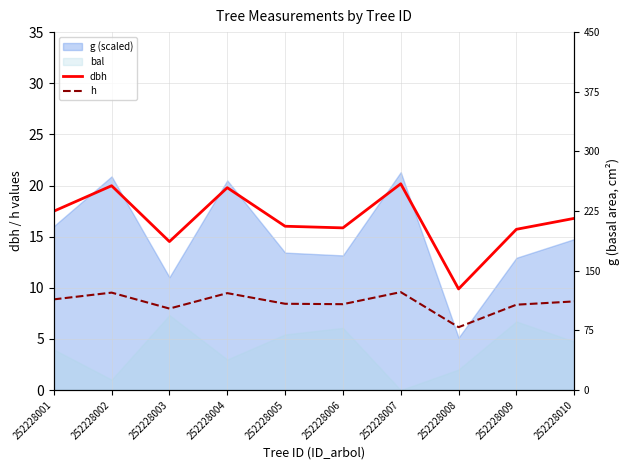

What is the average value of the h series?

8.5